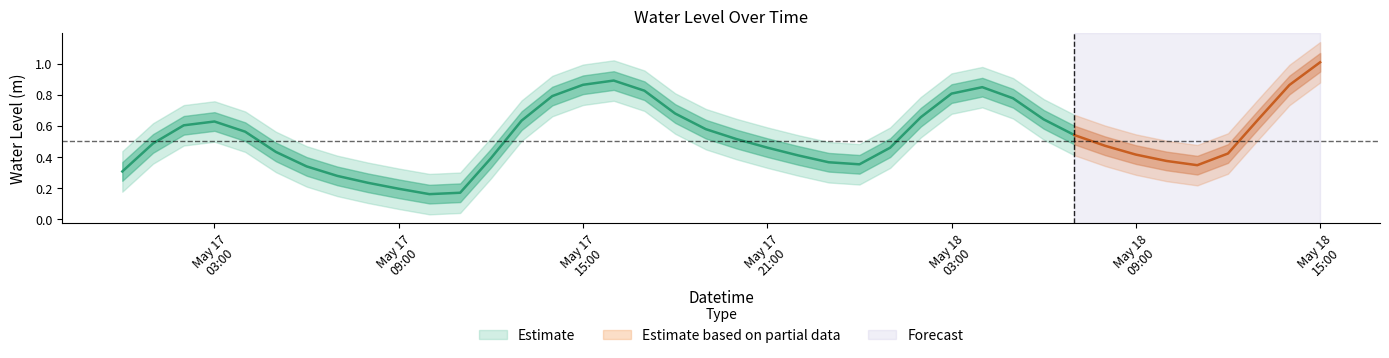

What is the label of the 25th point from the left?

2025-05-18 00:00:00